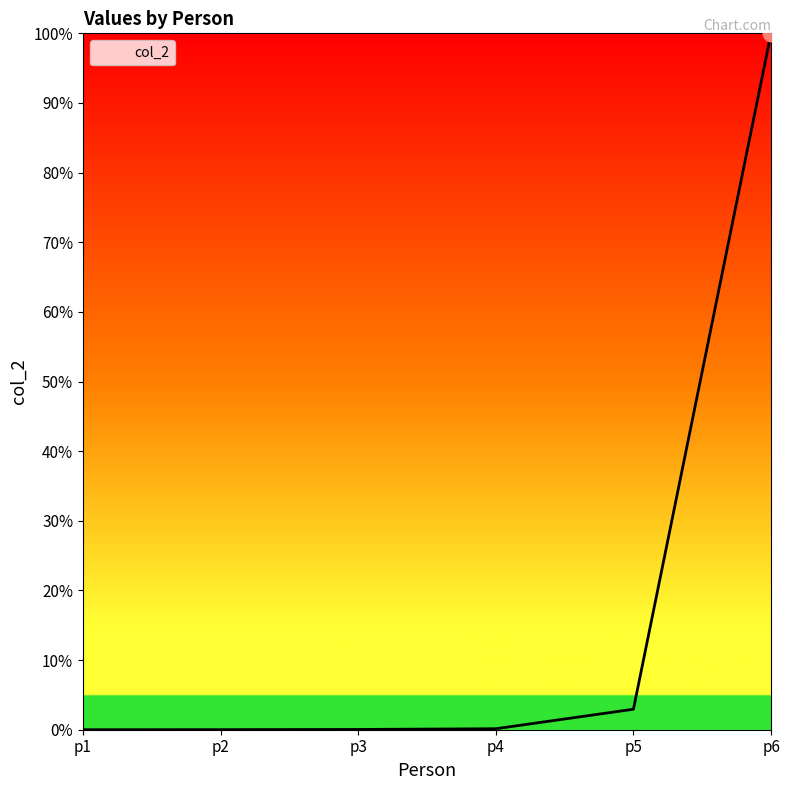

Is it true that the value at p3 is 0.0?

True